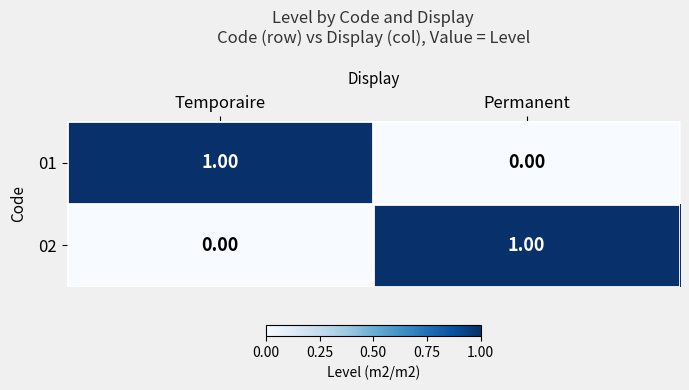

How many series are shown in this chart?

2